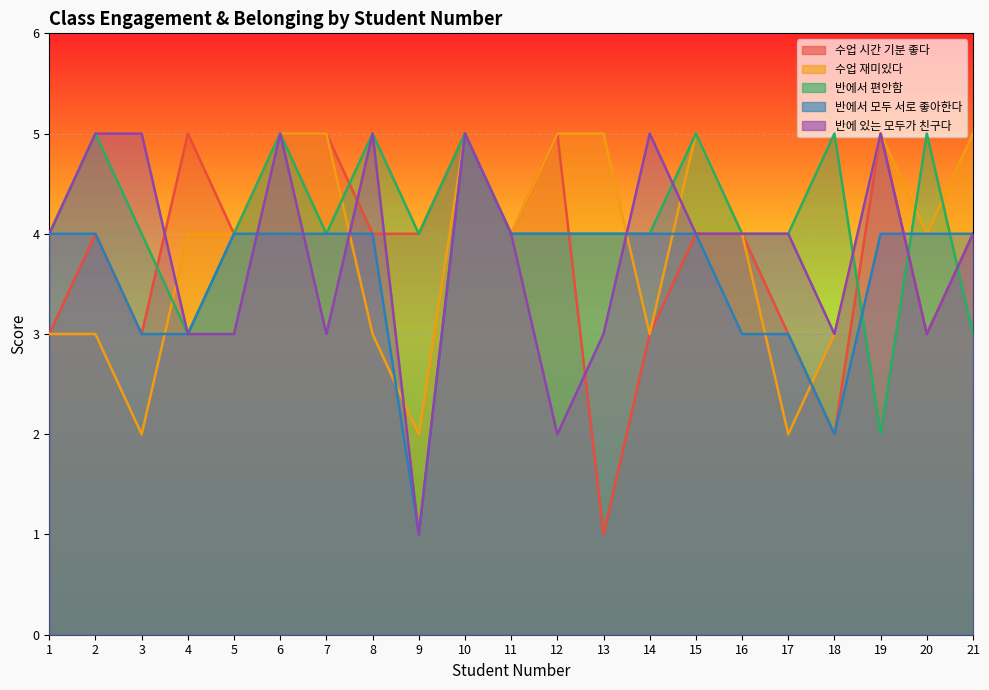

What is the sum of the 수업재미있다 values at 2 and 10?

8